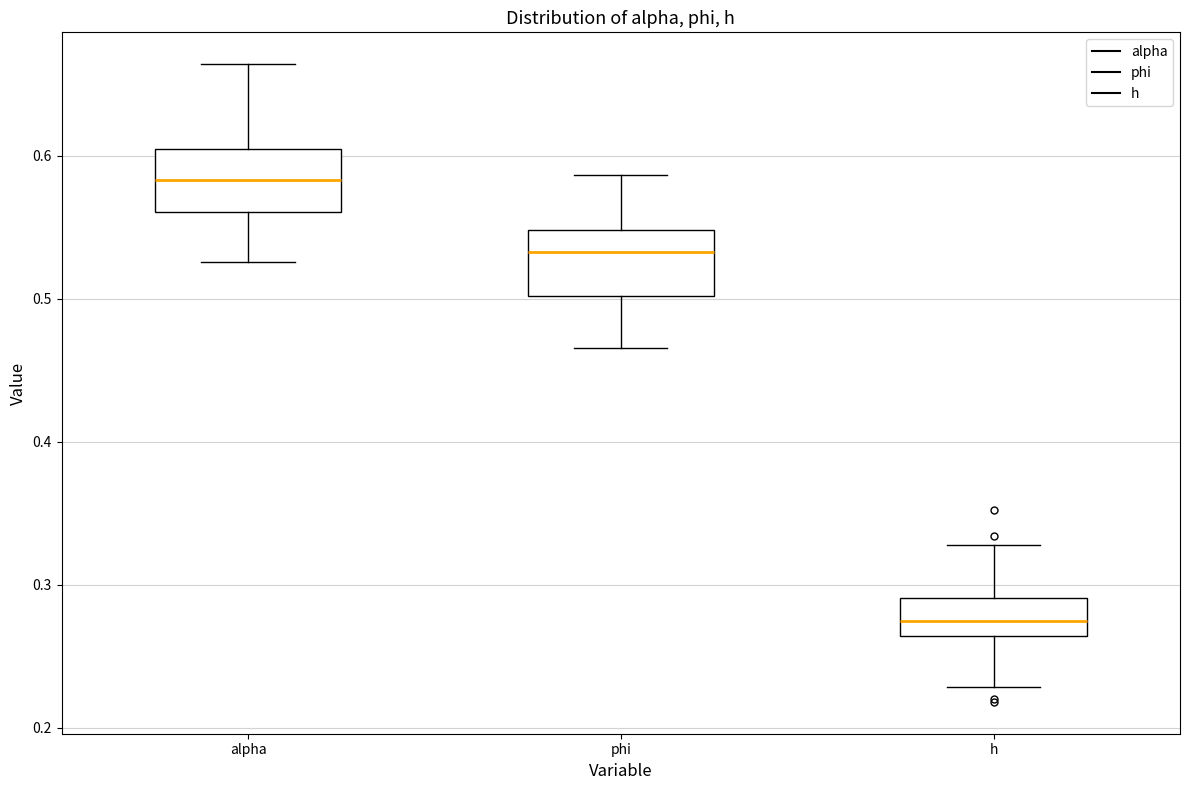

Reading left to right, read every box against the y-axis: the position of its median line, the range the box covers, and the ends of its whiskers. The values are not printed on the chart, so give them approximately, as read against the axis.

alpha: median 0.58, box 0.56 to 0.60, whiskers 0.53 to 0.66
phi: median 0.53, box 0.50 to 0.55, whiskers 0.47 to 0.59
h: median 0.27, box 0.26 to 0.29, whiskers 0.23 to 0.33